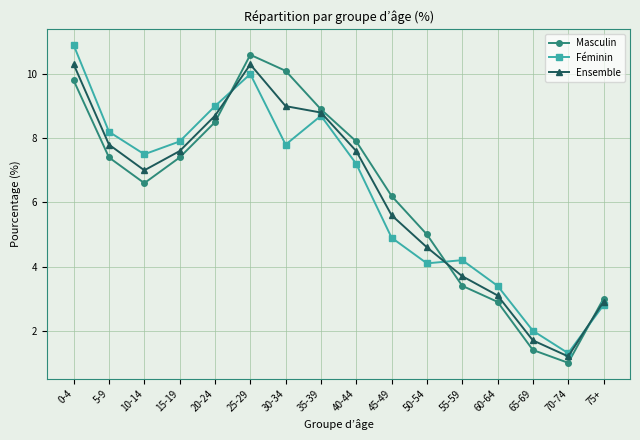

Rank the series at 10-14 from lowest to highest value.

Masculin, Ensemble, Féminin